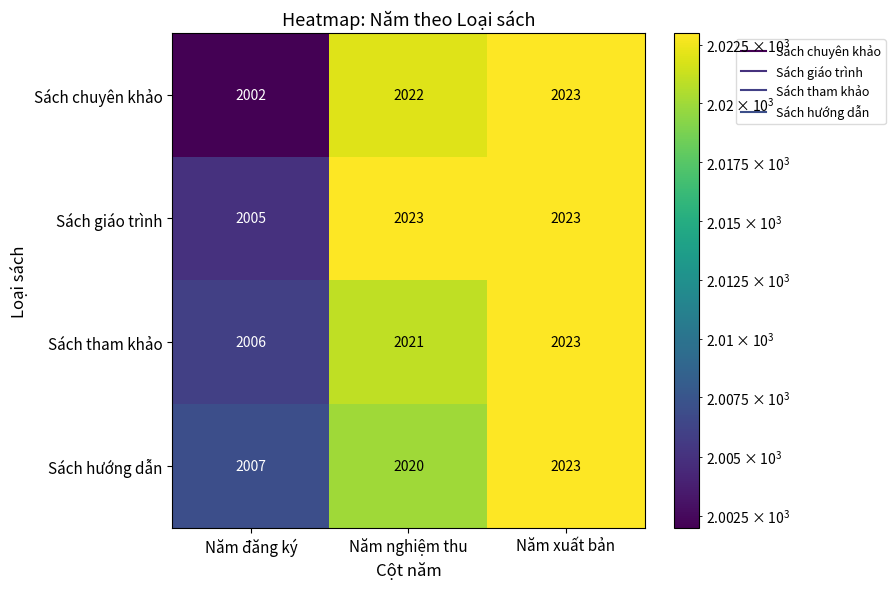

True or false: Sách hướng dẫn has a value of 759 at Năm nghiệm thu.

False